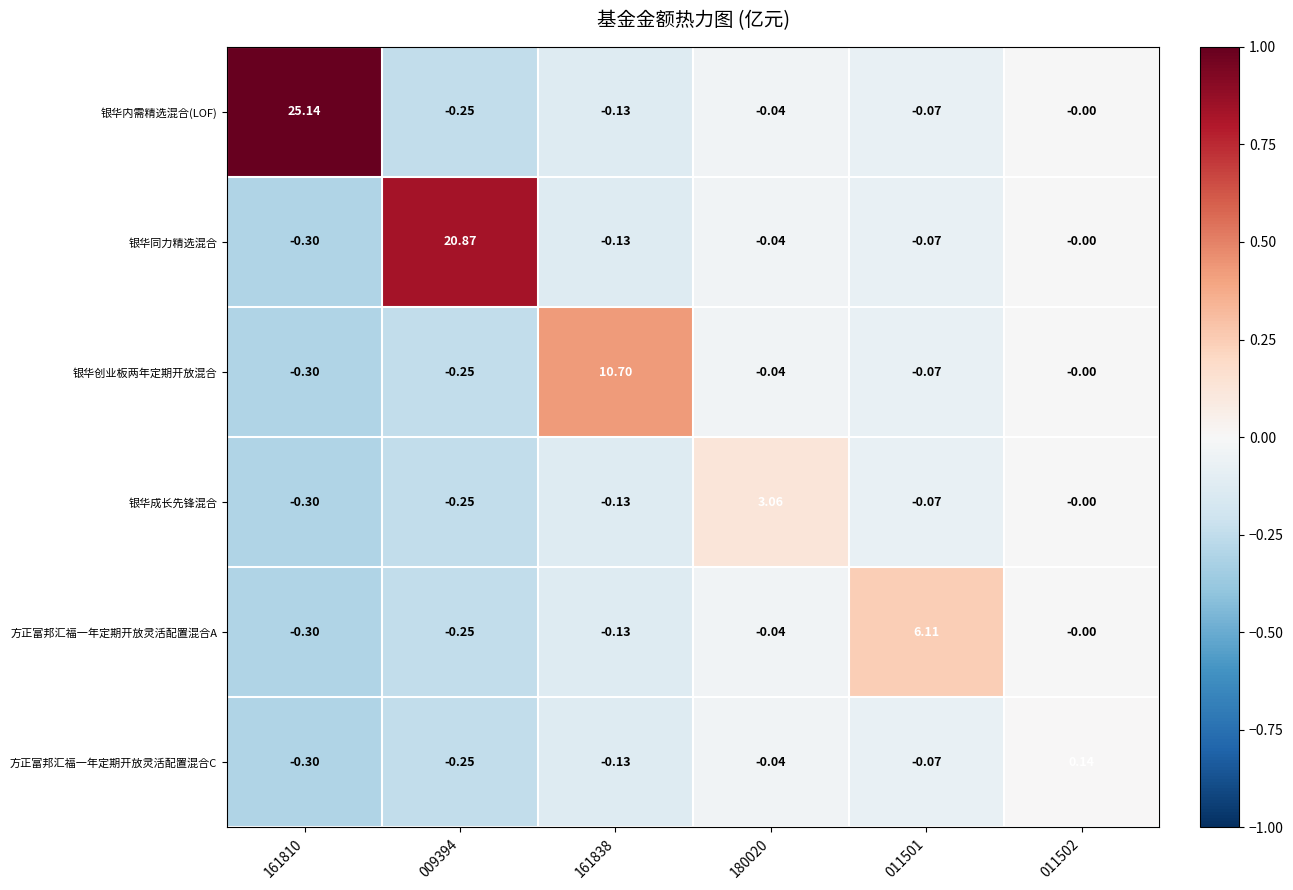

What is the spread (max minus min) of values at 011501?

6.2